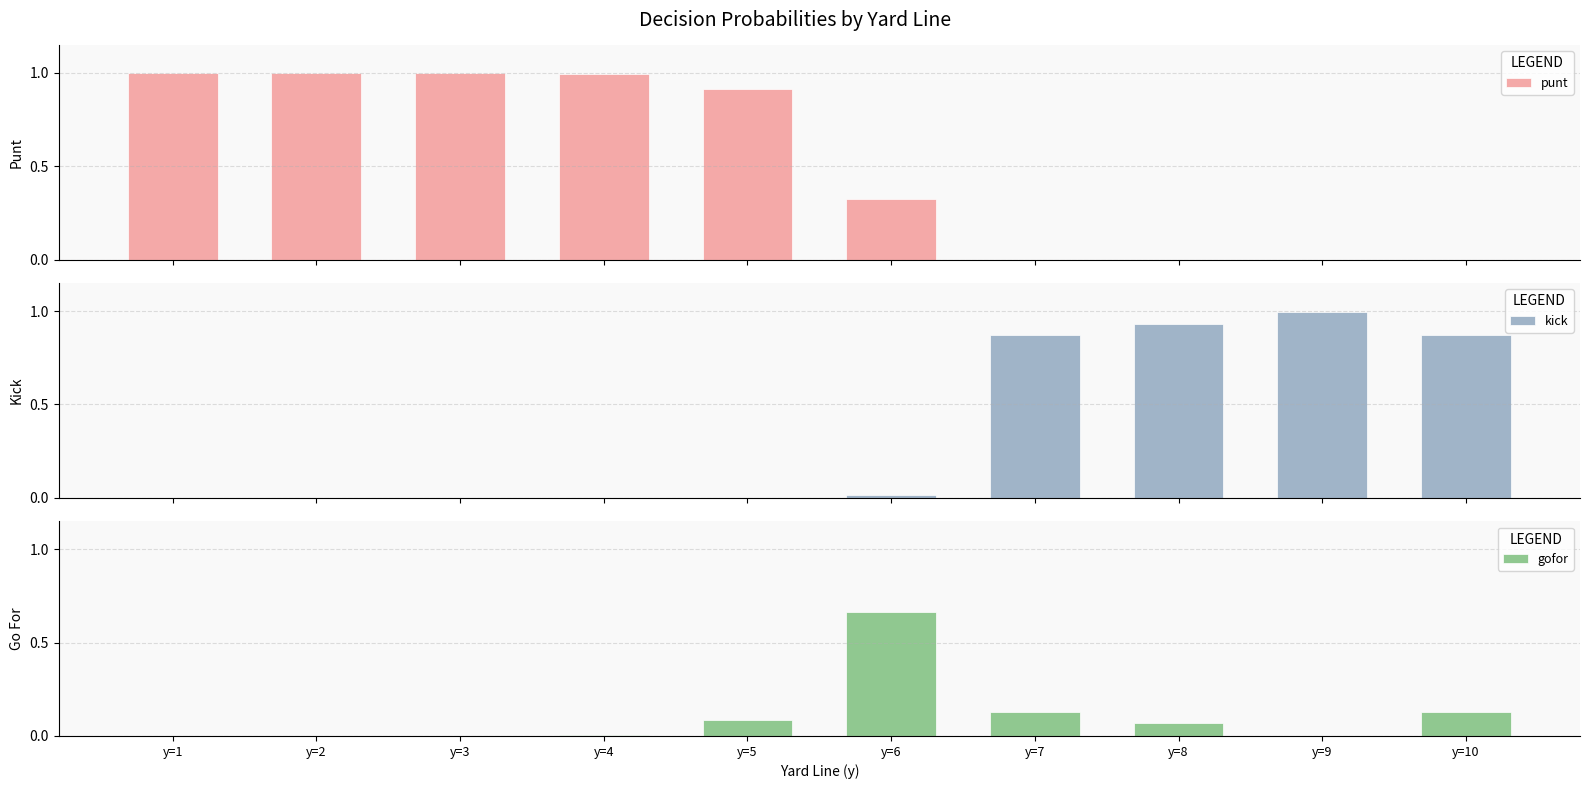

List the labels in order of punt value, largest first.

y=1, y=3, y=2, y=4, y=5, y=6, y=7, y=8, y=9, y=10